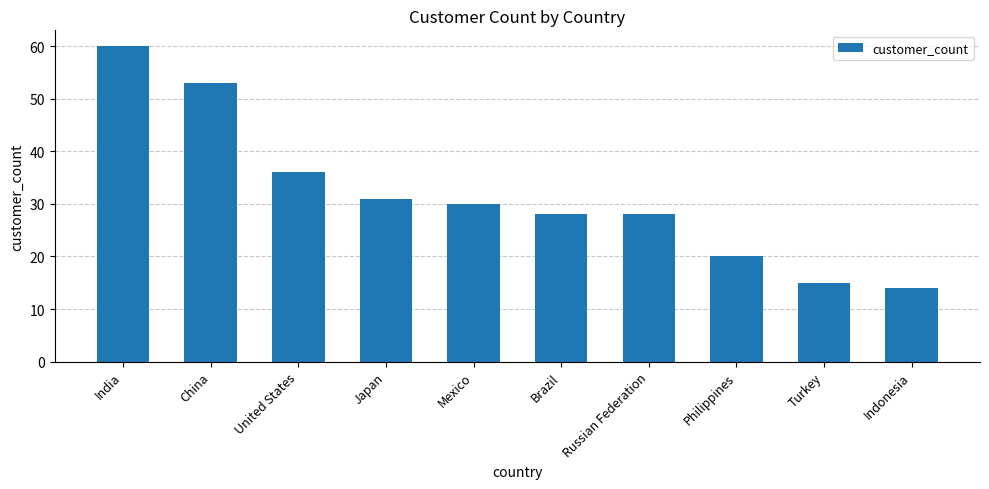

What is the label of the 4th bar from the right?

Russian Federation